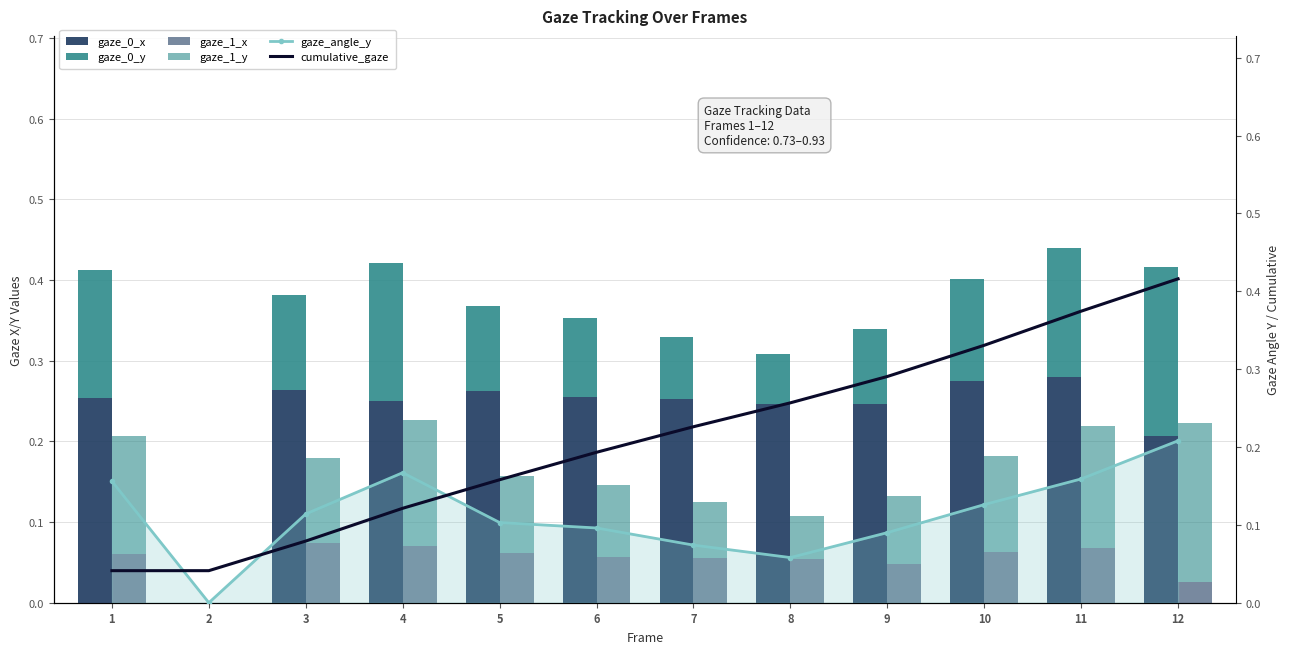

Reading left to right, list all the values displayed in this chart.

gaze_0_x: 1=0.3	2=0.0	3=0.3	4=0.3	5=0.3	6=0.3	7=0.3	8=0.2	9=0.2	10=0.3	11=0.3	12=0.2
gaze_0_y: 1=0.2	2=0.0	3=0.1	4=0.2	5=0.1	6=0.1	7=0.1	8=0.1	9=0.1	10=0.1	11=0.2	12=0.2
gaze_1_x: 1=0.1	2=0.0	3=0.1	4=0.1	5=0.1	6=0.1	7=0.1	8=0.1	9=0.0	10=0.1	11=0.1	12=0.0
gaze_1_y: 1=0.1	2=0.0	3=0.1	4=0.2	5=0.1	6=0.1	7=0.1	8=0.1	9=0.1	10=0.1	11=0.2	12=0.2
gaze_angle_y: 1=0.2	2=0.0	3=0.1	4=0.2	5=0.1	6=0.1	7=0.1	8=0.1	9=0.1	10=0.1	11=0.2	12=0.2
cumulative_gaze: 1=0.0	2=0.0	3=0.1	4=0.1	5=0.2	6=0.2	7=0.2	8=0.3	9=0.3	10=0.3	11=0.4	12=0.4